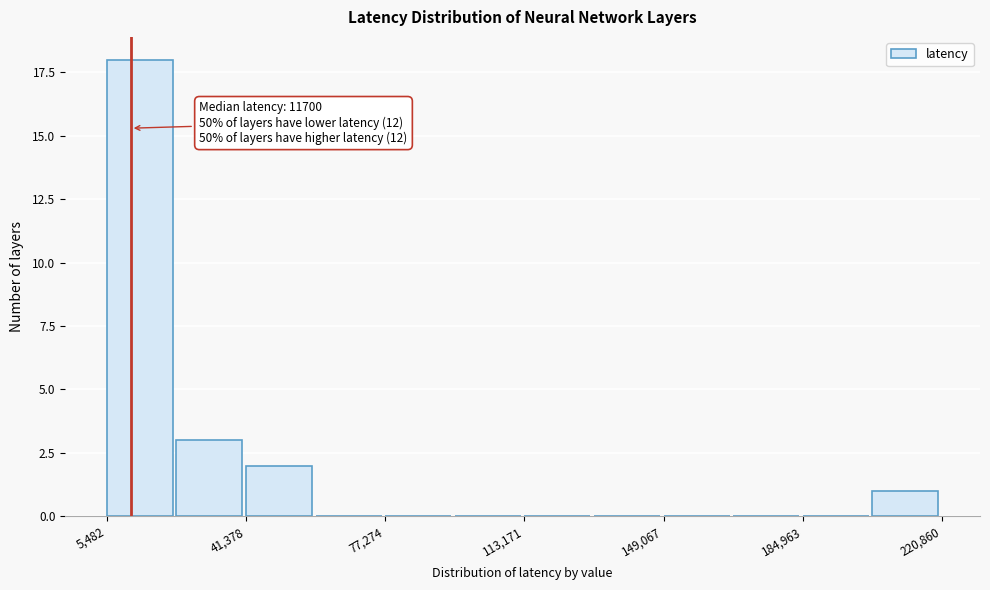

Read against the x-axis, roughly where is the centre of the tallest bar?

15000